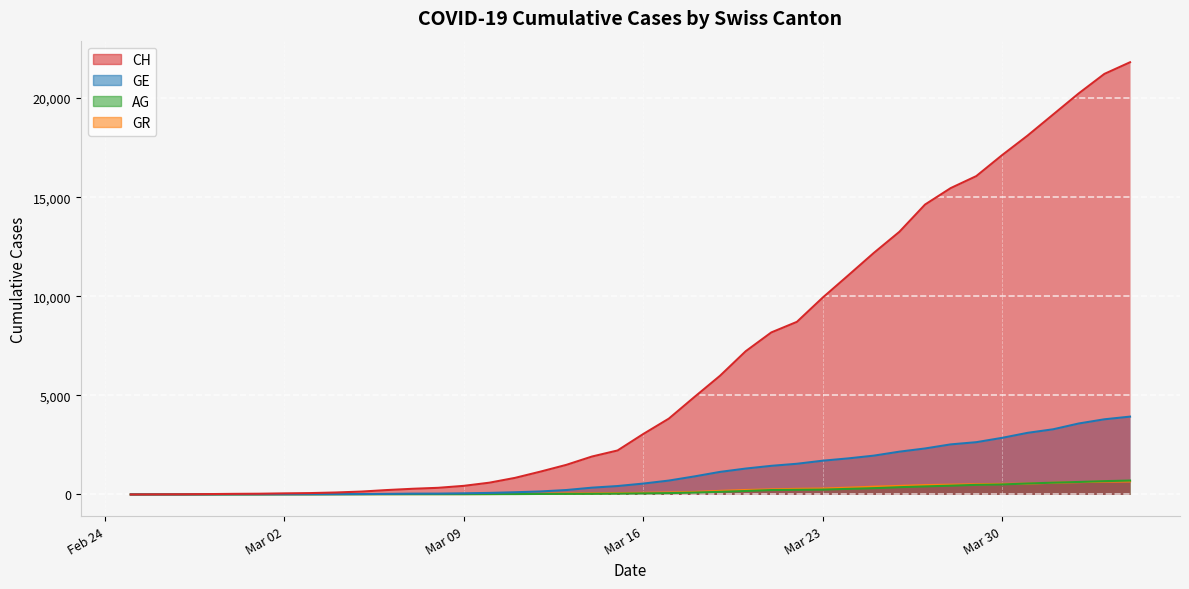

How many times do GR and GE cross each other?

1